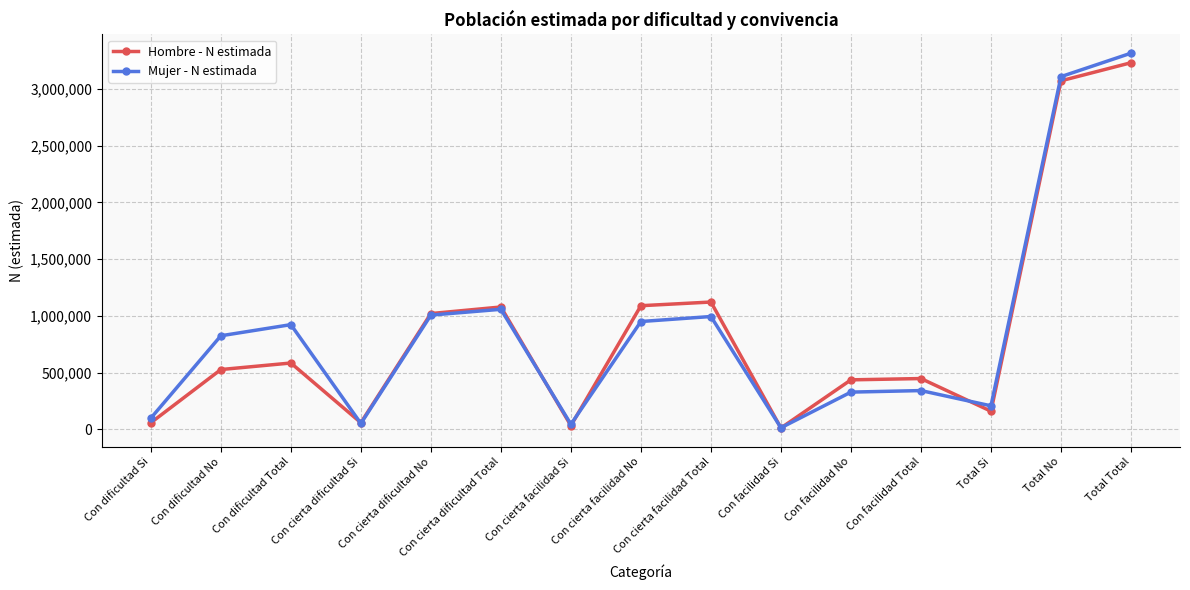

After their last crossing, which series has the higher values: Hombre - N estimada or Mujer - N estimada?

Mujer - N estimada